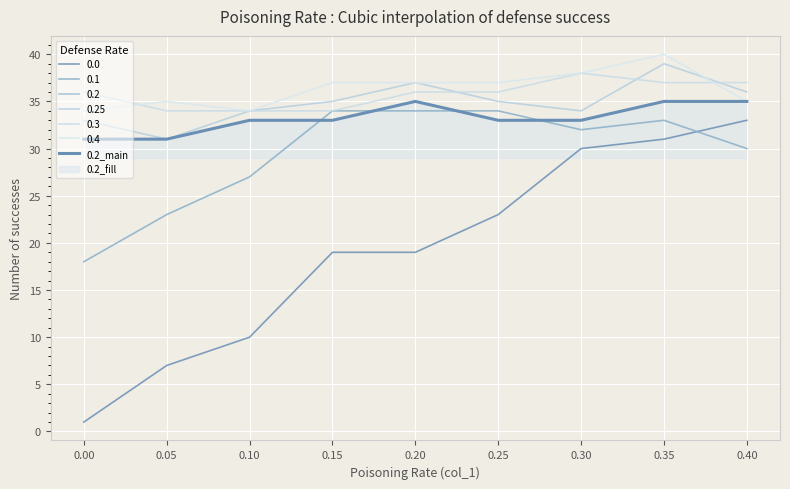

At which category does the data reach its first local peak?

0.20